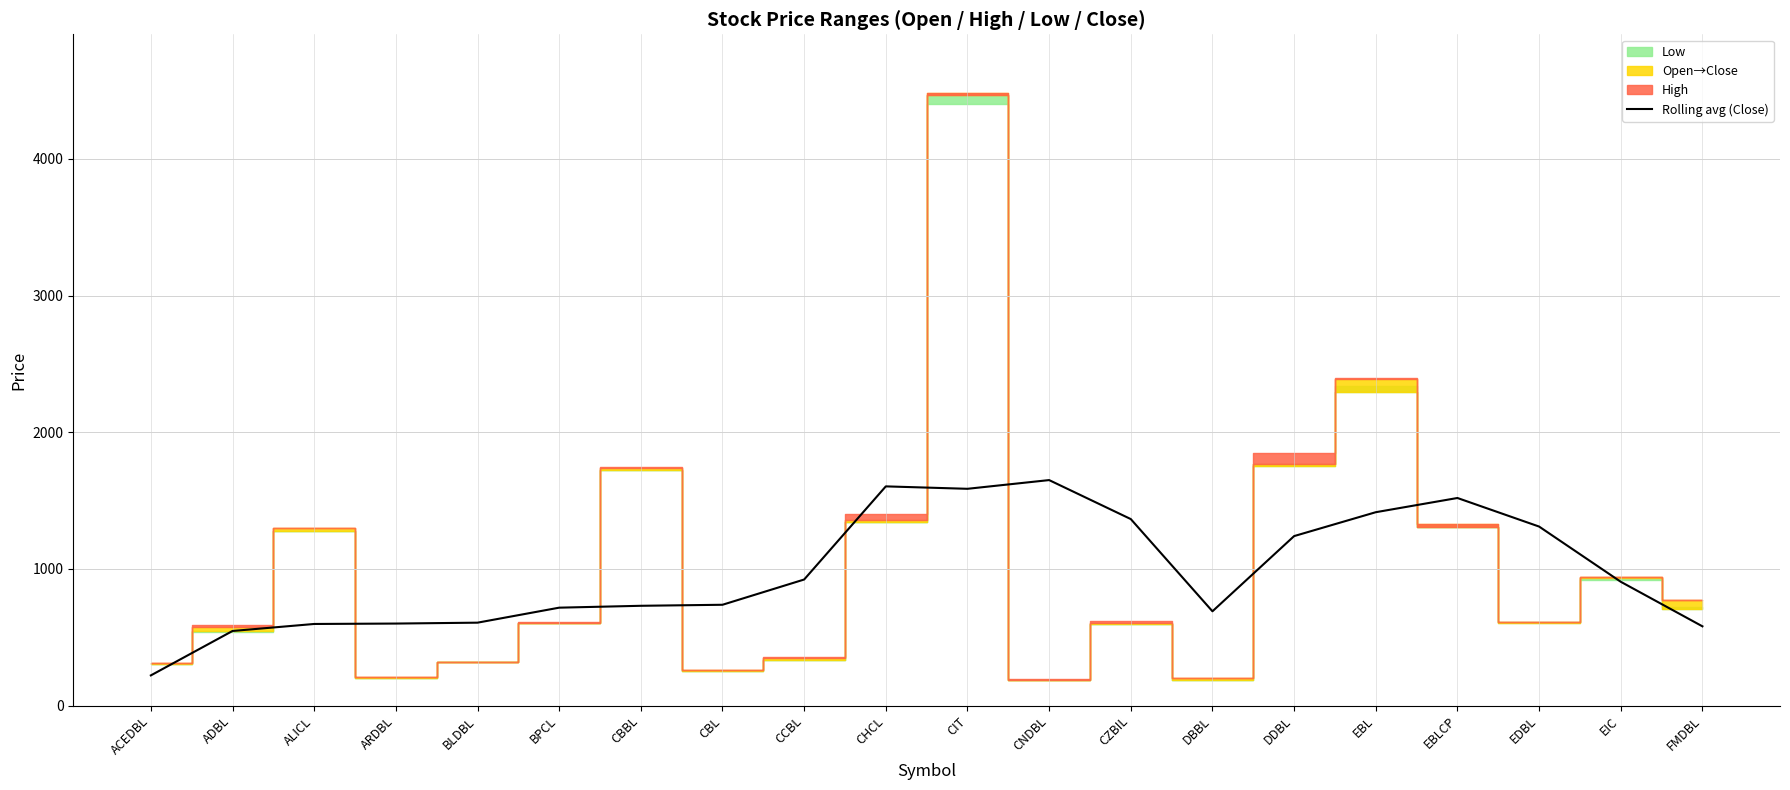

How many values are below 905?

10